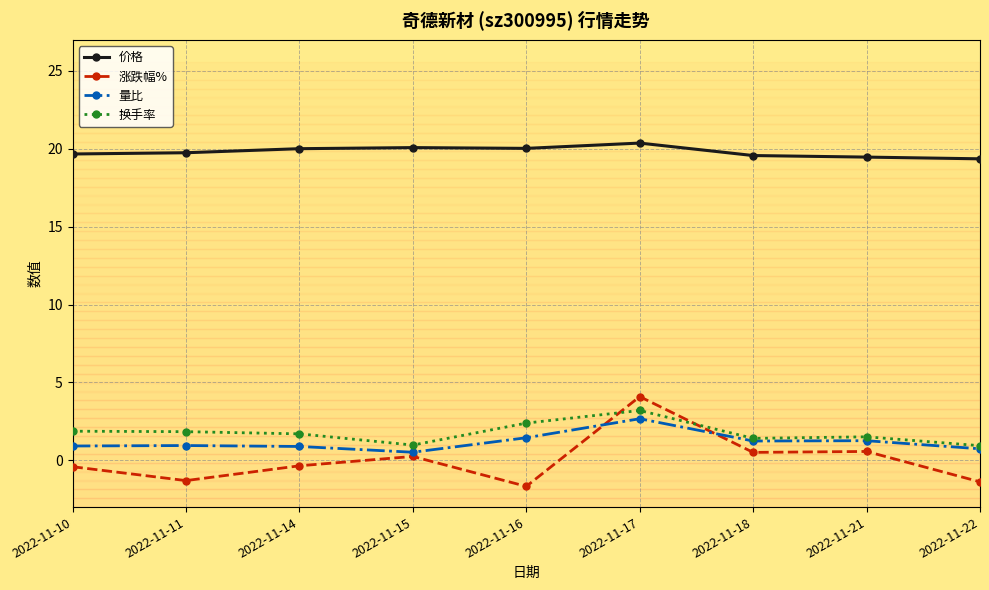

At which category does 涨跌幅% reach its first local peak?

2022-11-15